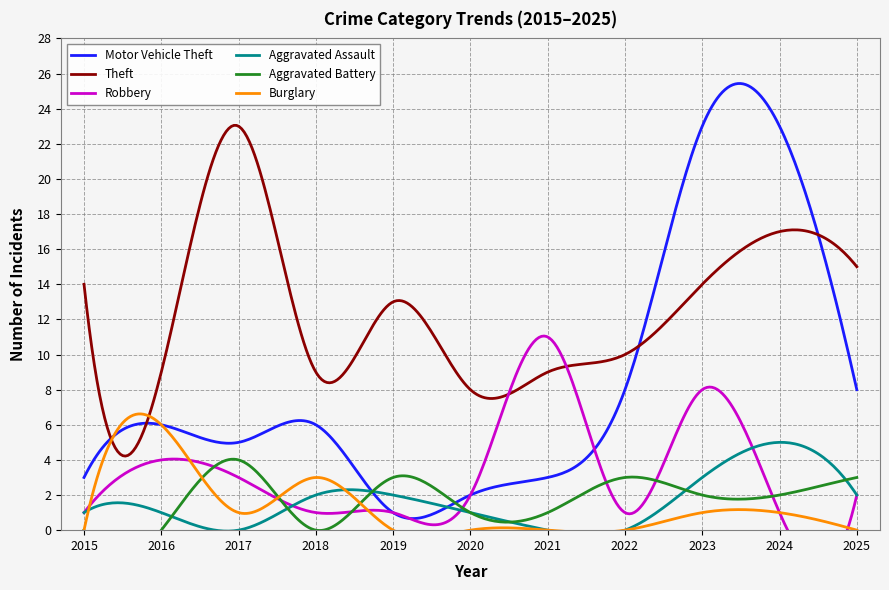

True or false: Motor Vehicle Theft has a value of 3 at 2016.

False